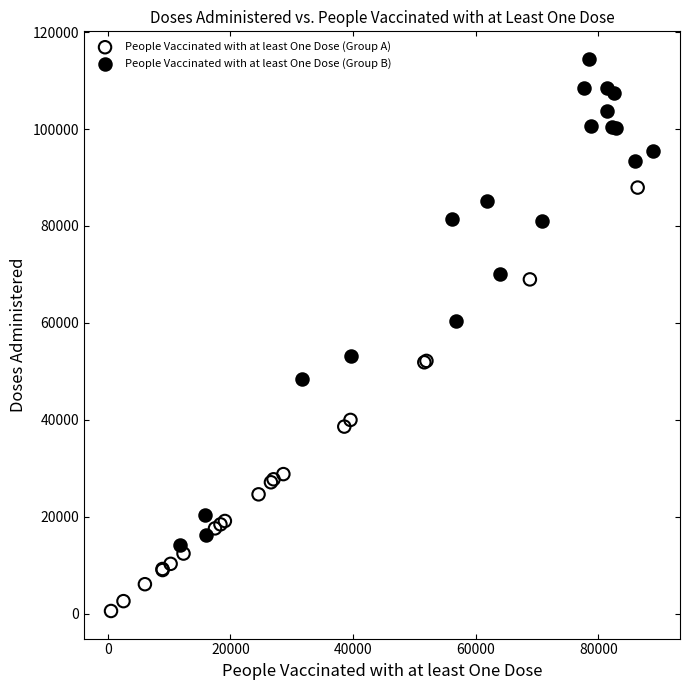

What are all the series names shown in the legend?

People Vaccinated with at least One Dose (Group A), People Vaccinated with at least One Dose (Group B)